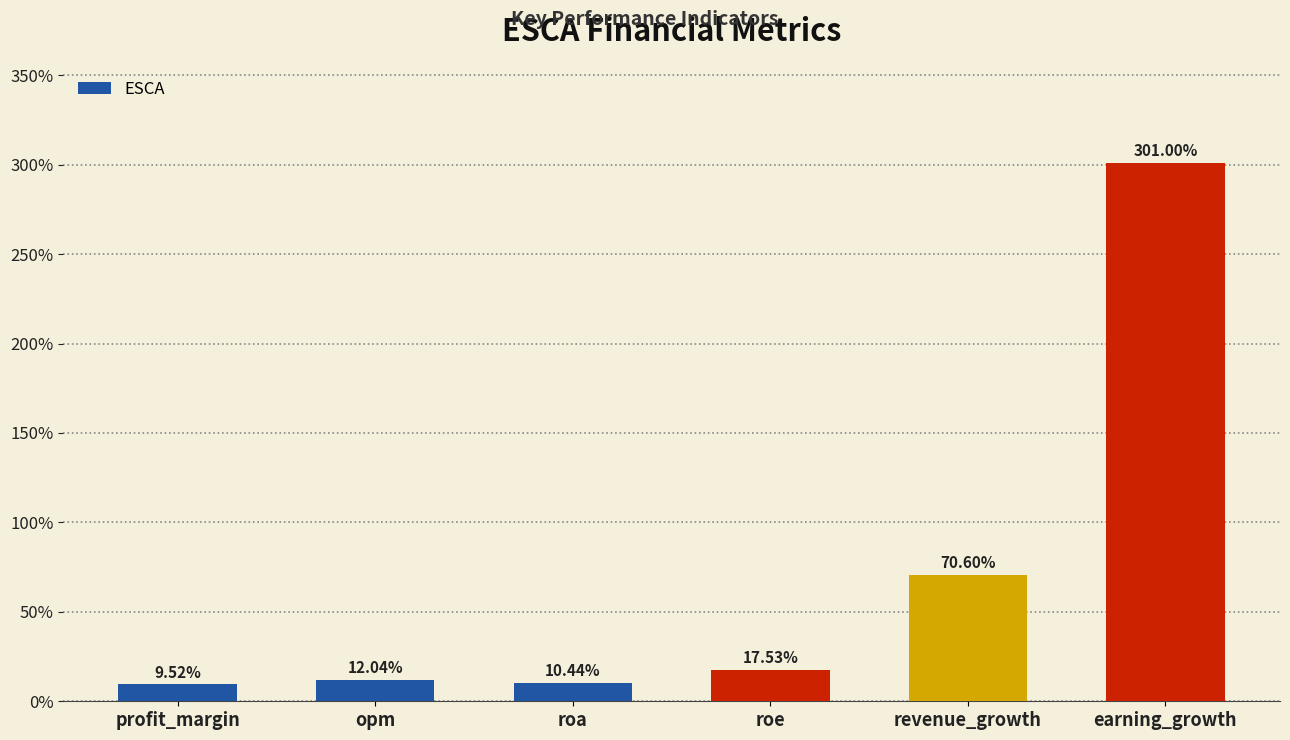

What position from the left is earning_growth?

6